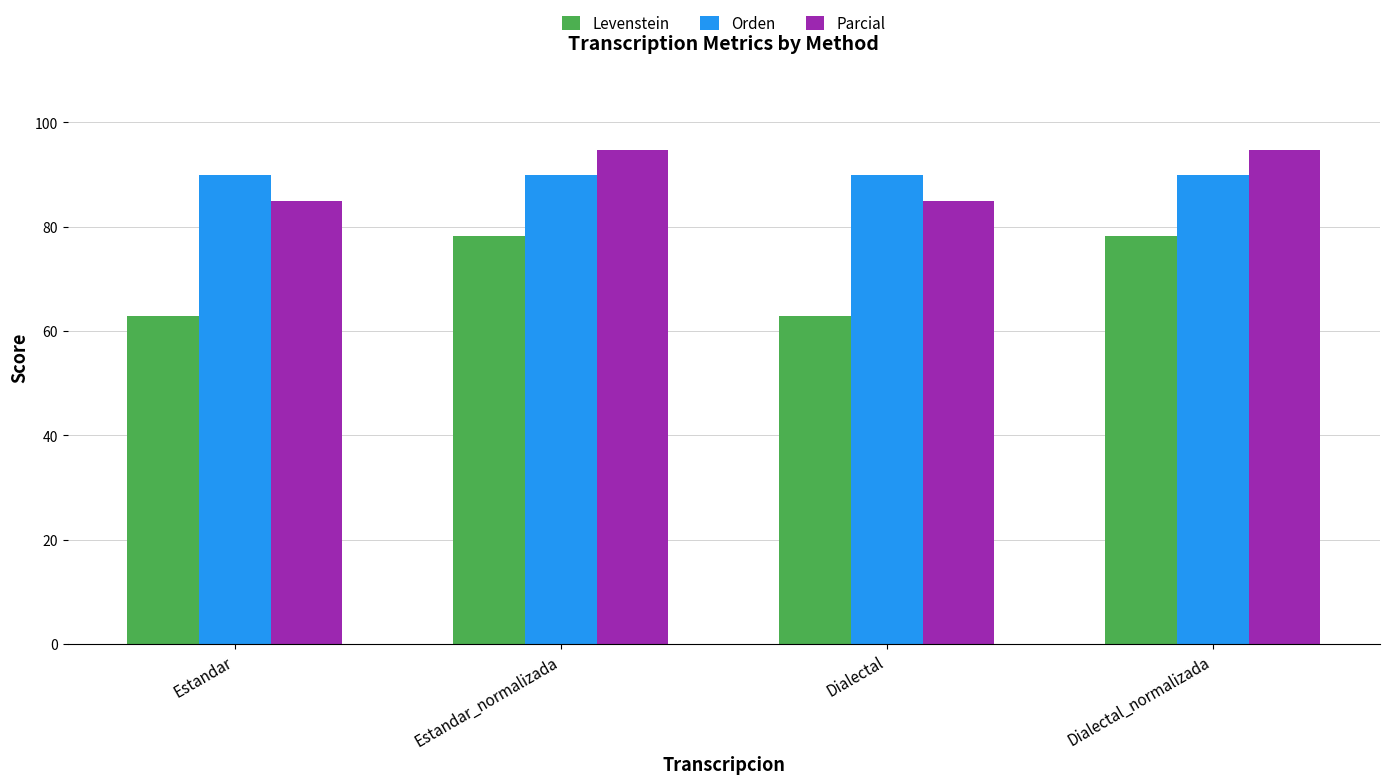

What is the value of the Parcial bar at the 1st from the left?

85.0